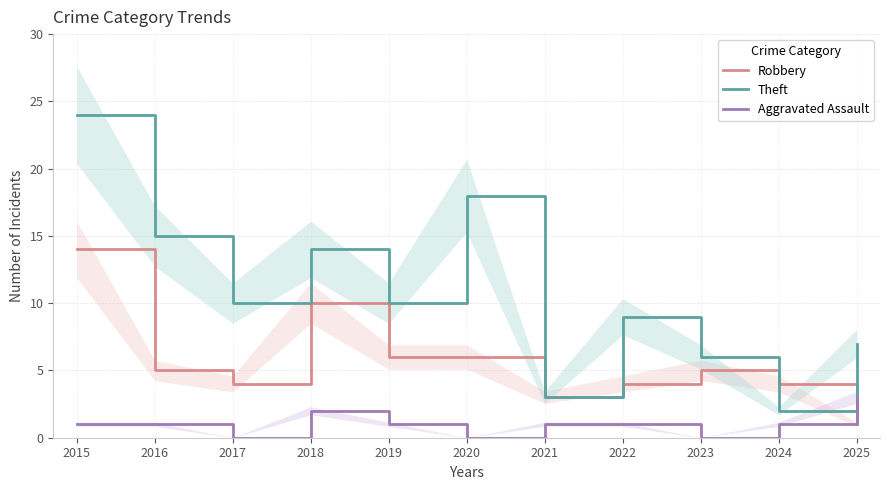

Is it true that Theft equals 18 at 2020?

True